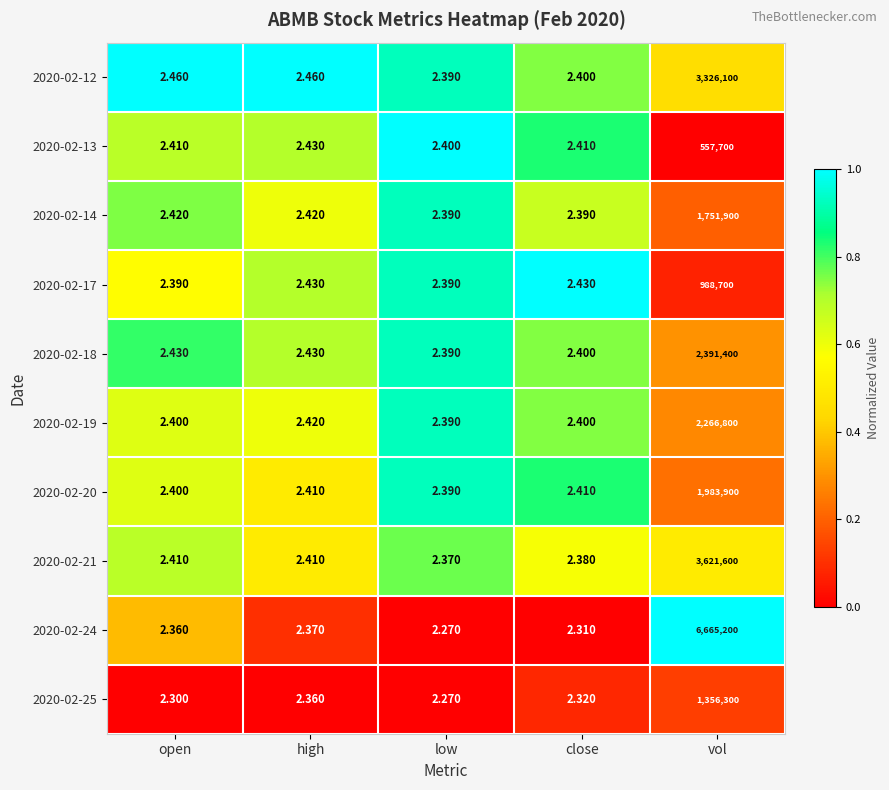

At which label is 2020-02-13 closest to 278851?

high